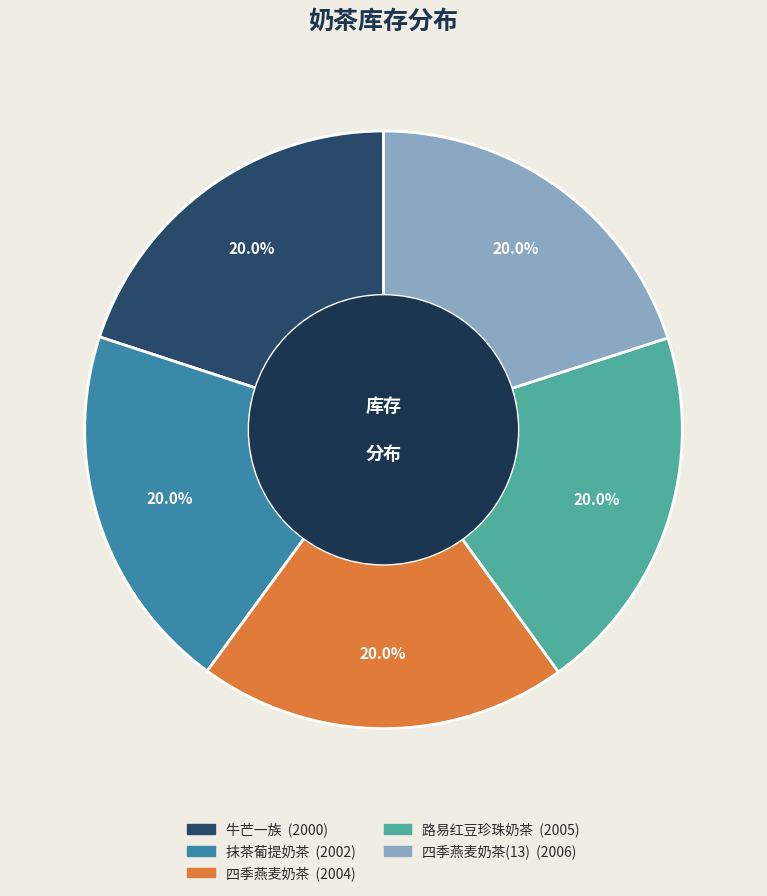

Is there a majority slice in this chart?

No